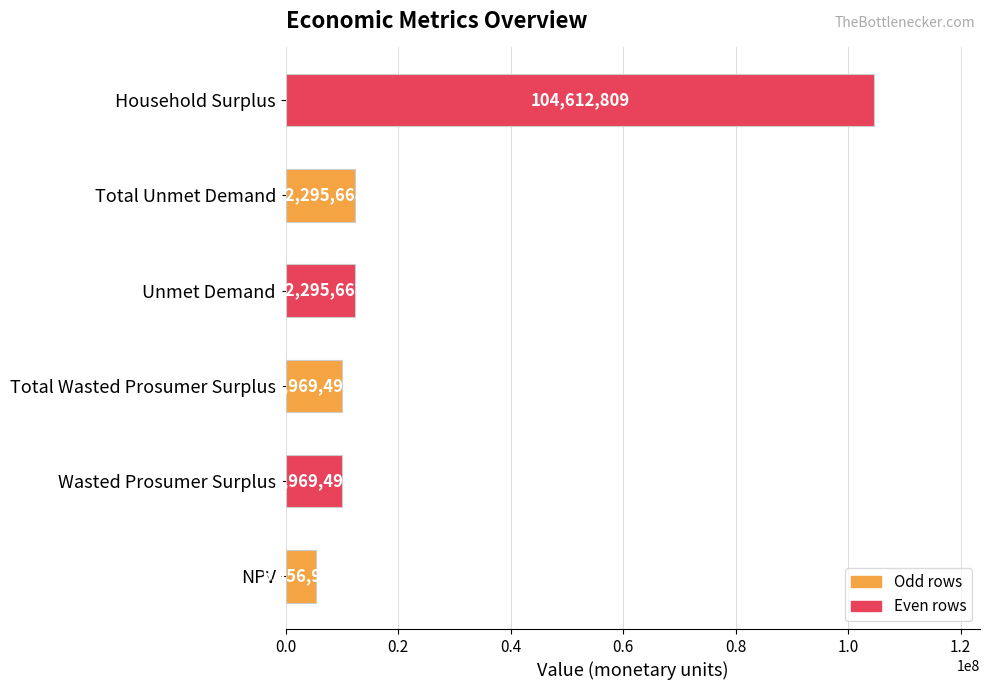

Are the bars horizontal?

Yes